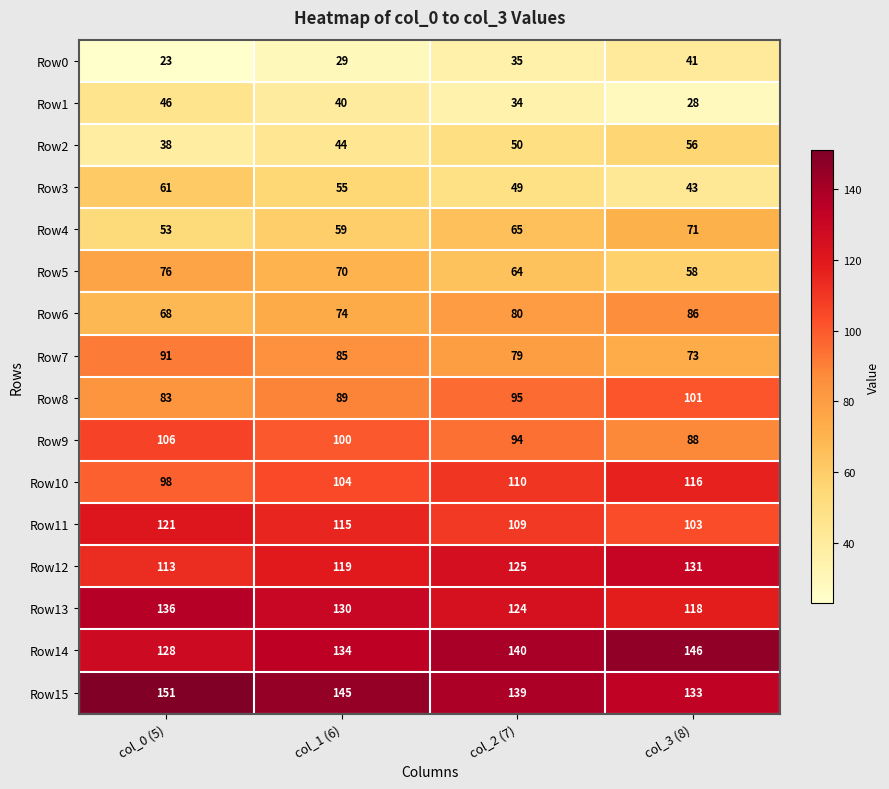

What is the sum of all Row10 values?

428